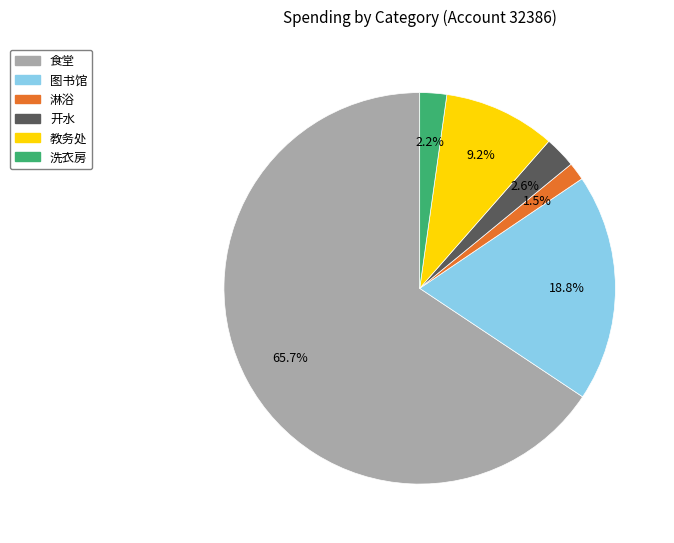

To the nearest percent, what portion does 教务处 represent?

9%